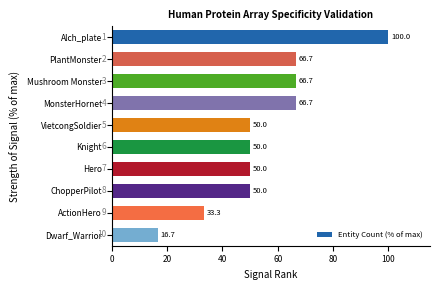

What is the minimum value shown in the chart?

16.7